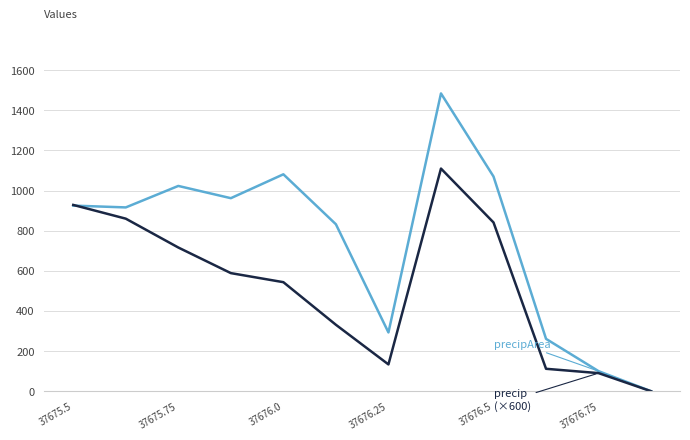

What is the maximum value shown in the chart?

1484.0